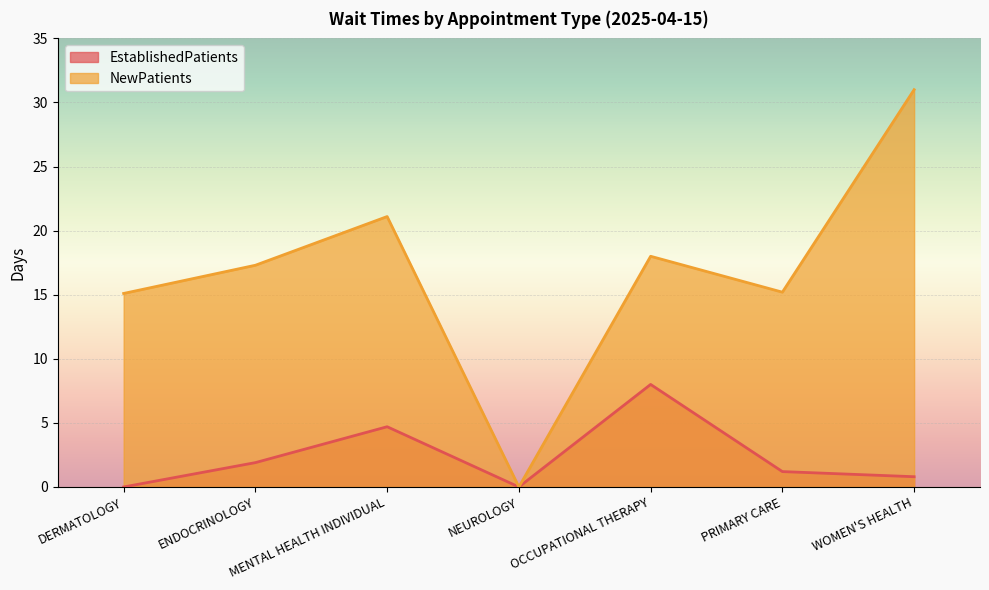

Does the chart display data point markers on the line(s)?

No